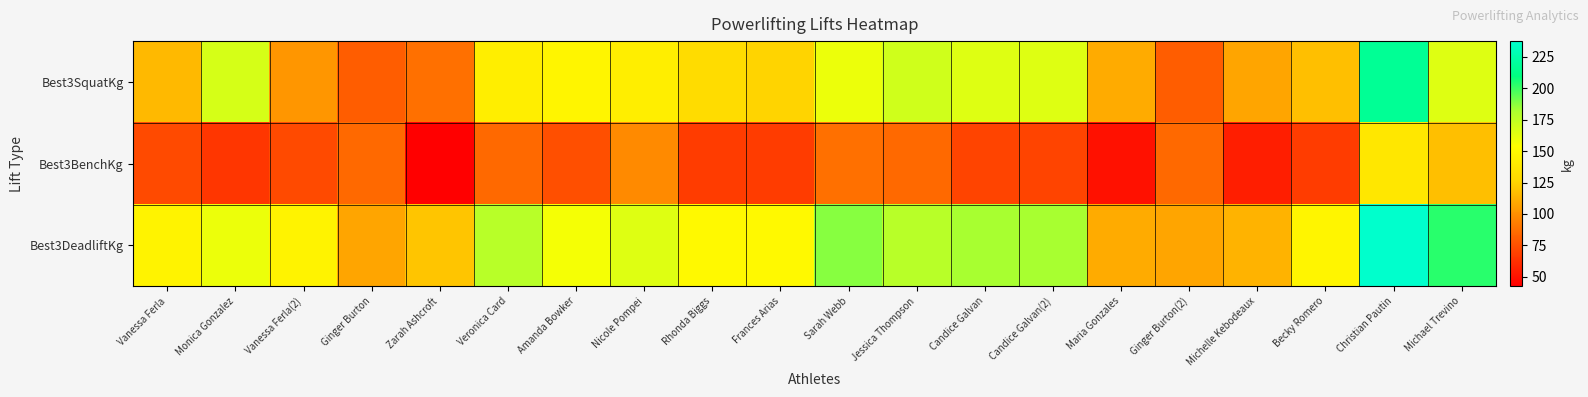

List the series in order of their overall mean, lowest first.

Best3BenchKg, Best3SquatKg, Best3DeadliftKg